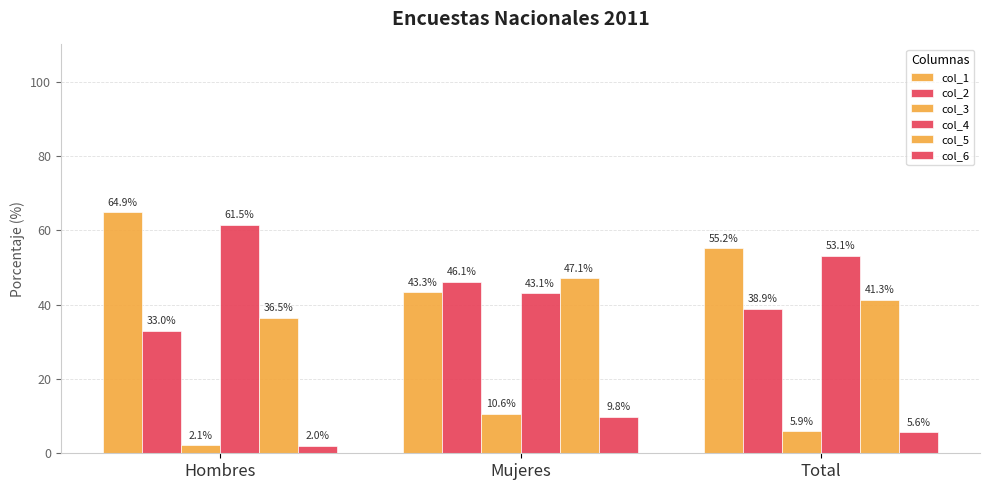

Which series has the widest spread of values?

col_1